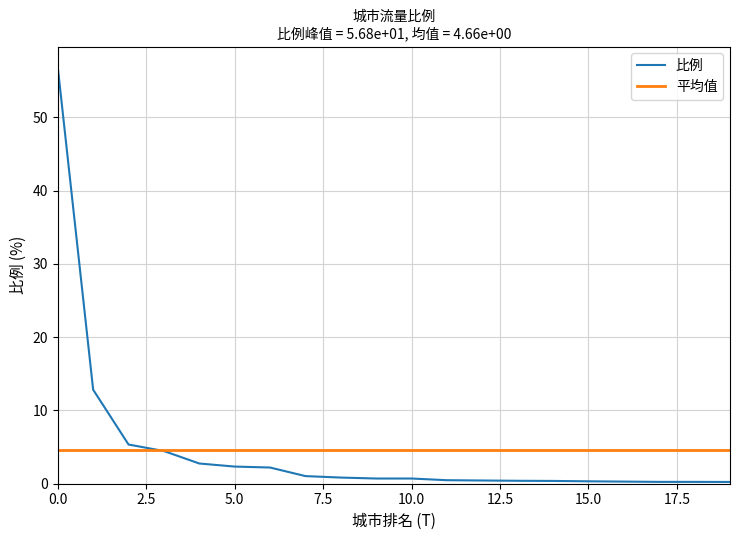

Does the chart have visible grid lines?

Yes